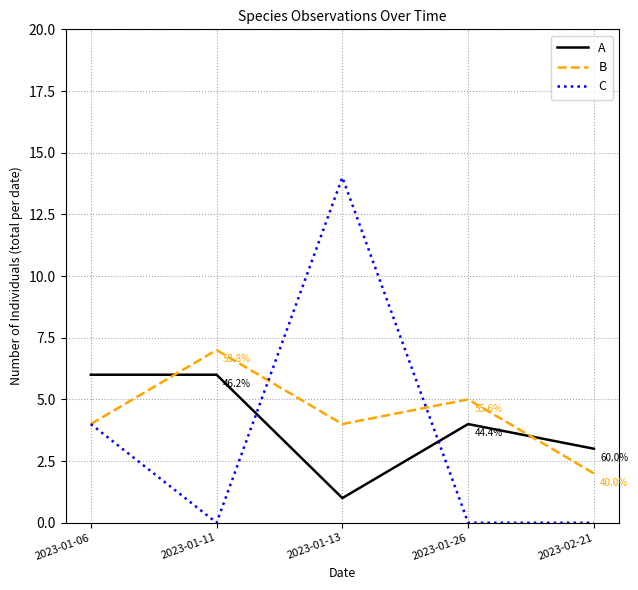

At which label does C reach its peak?

2023-01-13